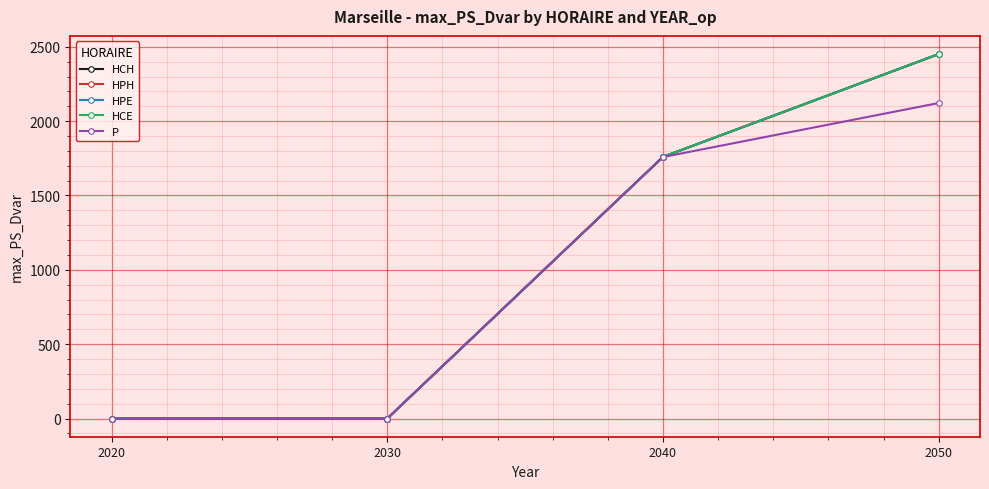

Does the chart have visible grid lines?

Yes